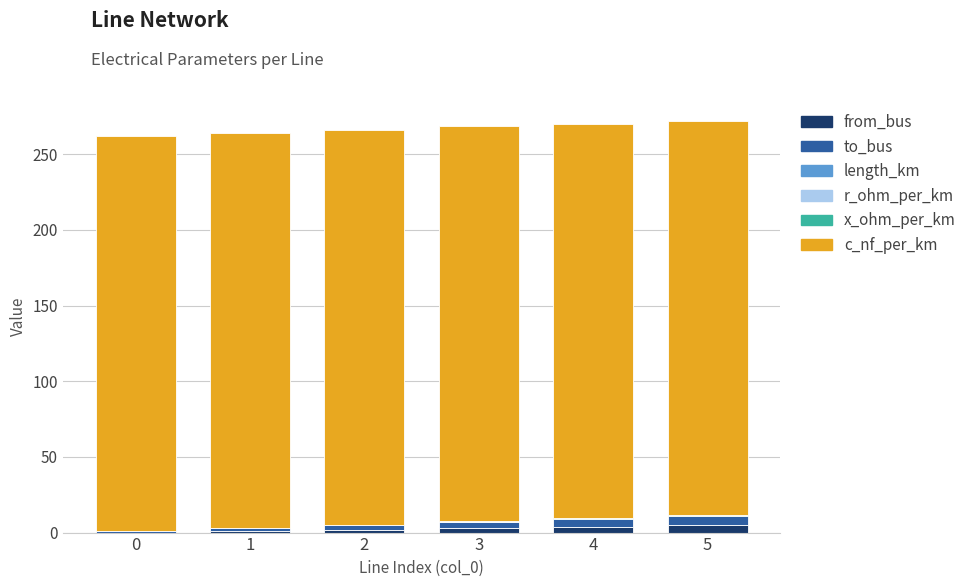

List the labels in order of c_nf_per_km value, smallest first.

0, 1, 2, 3, 4, 5